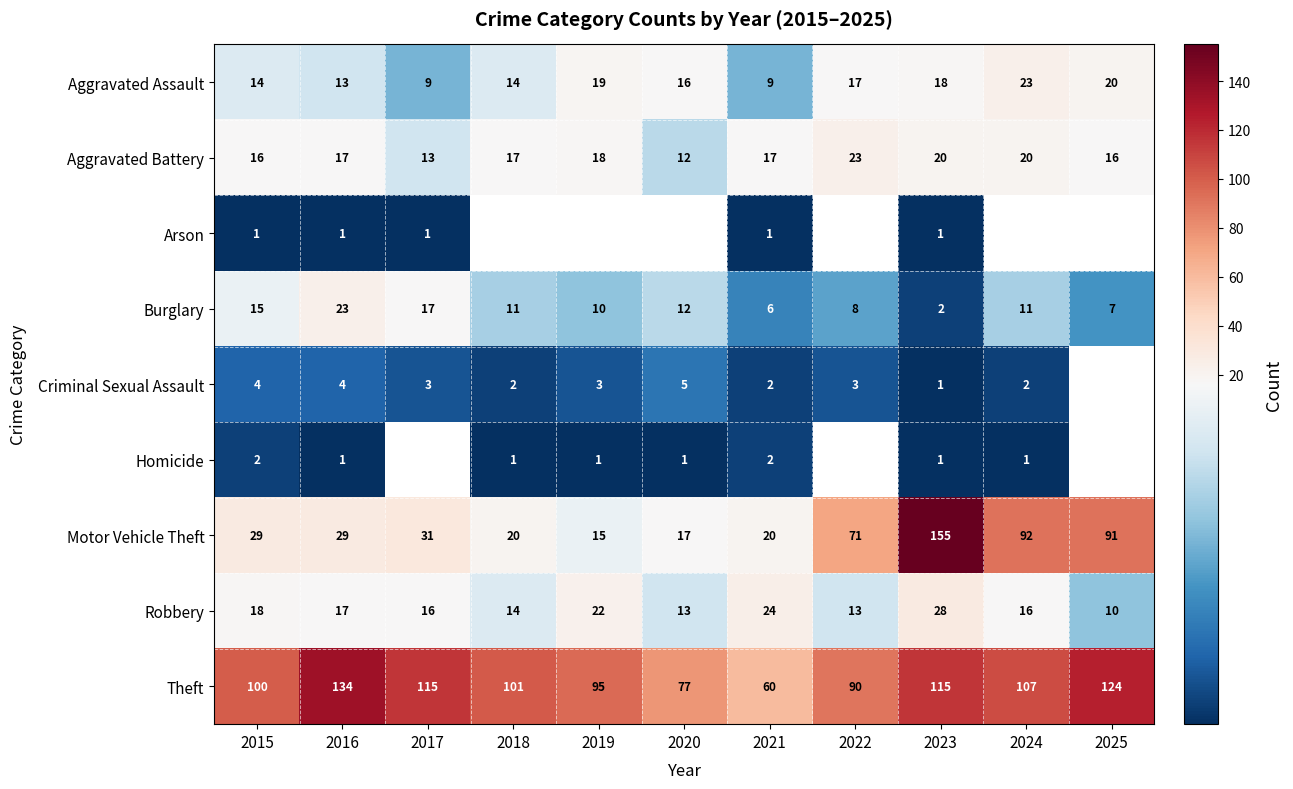

Which category has the highest value in the Aggravated Battery series?

2022